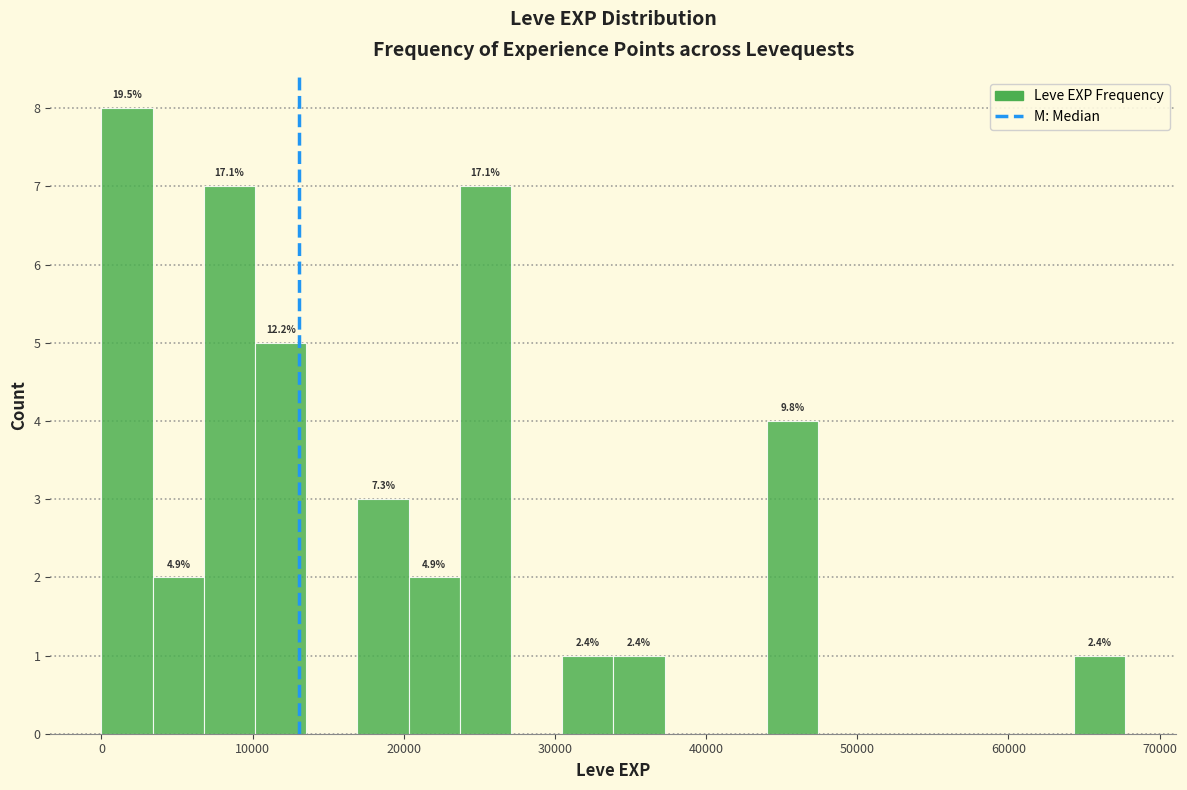

Read against the x-axis, roughly where is the centre of the tallest bar?

2000